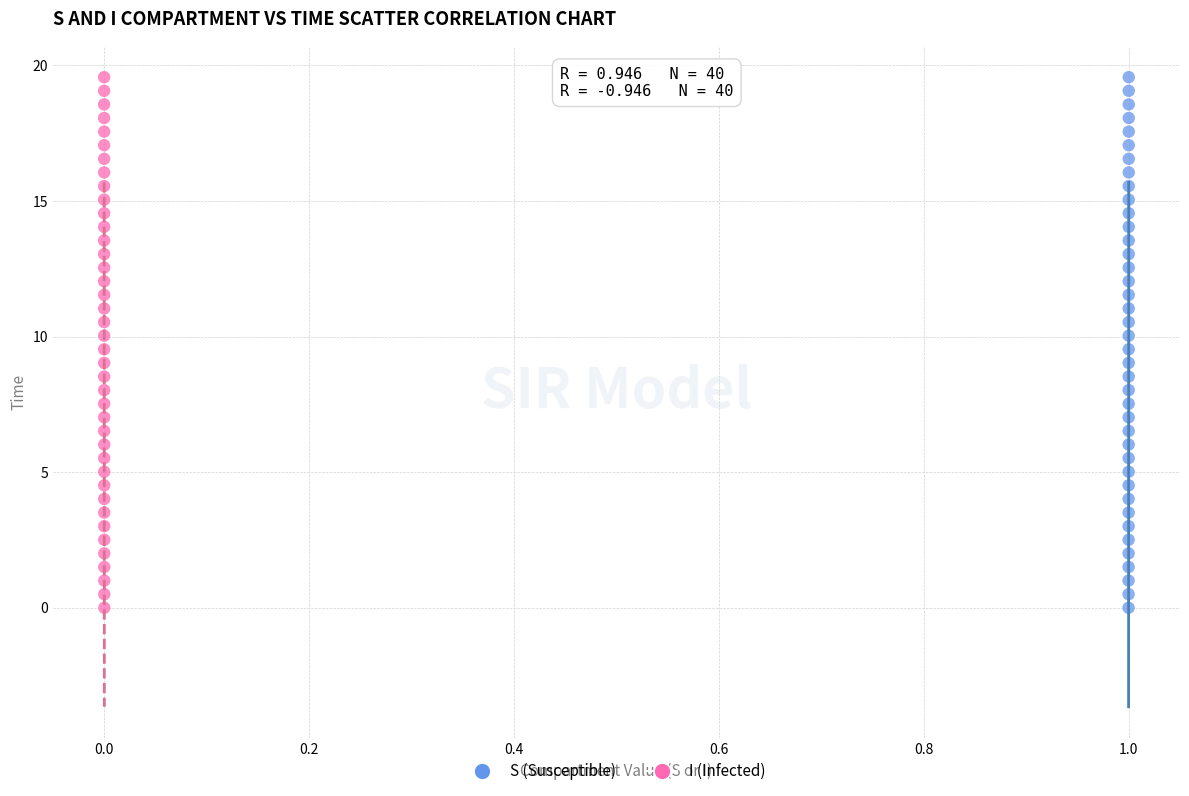

What are all the series names shown in the legend?

S (Susceptible), I (Infected)